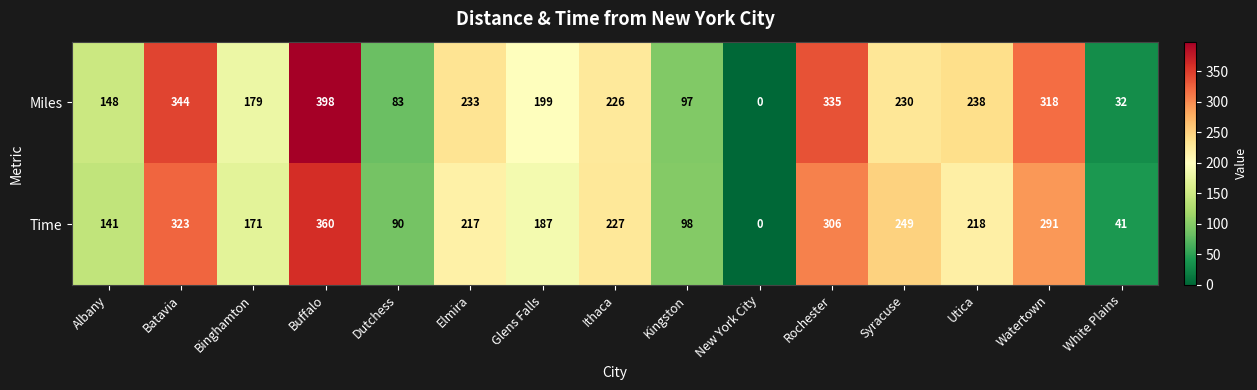

What is the sum of the Time values at Batavia and Binghamton?

494